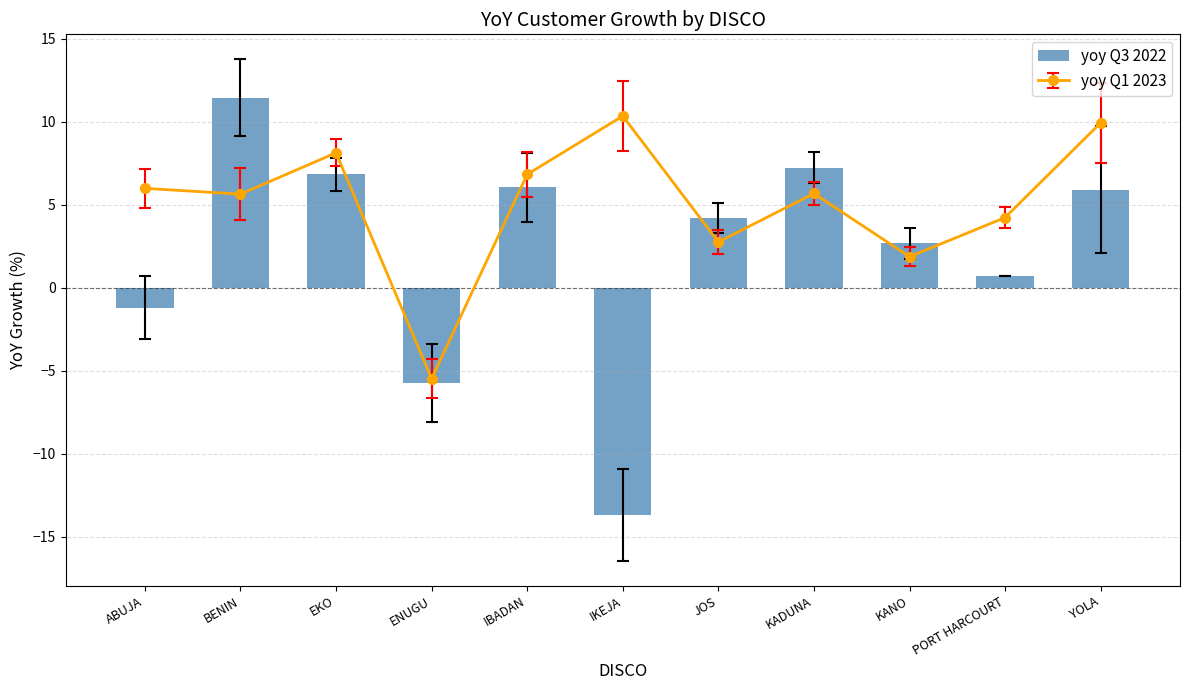

What is the label of the 1st bar from the left?

ABUJA